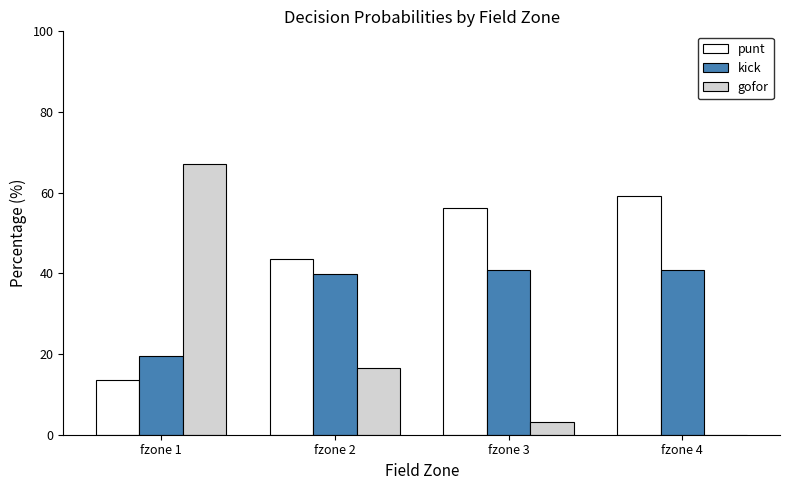

Is the value of punt at fzone 3 greater than the value of kick at fzone 4?

Yes